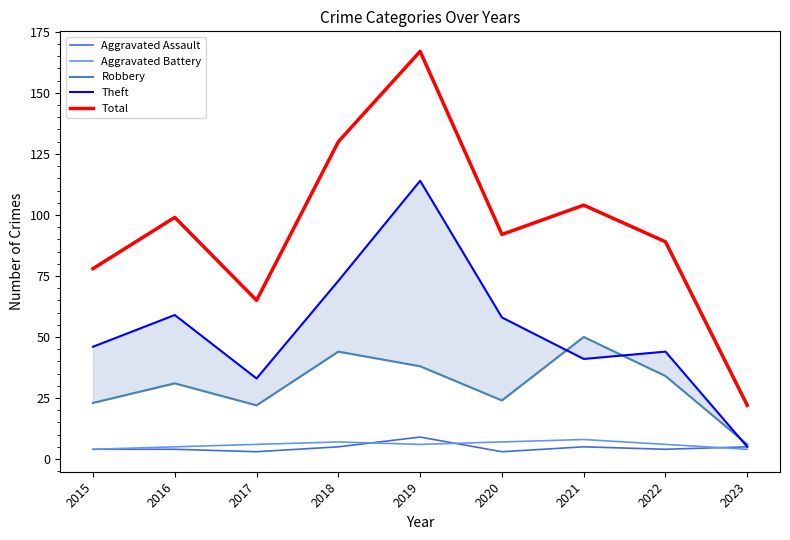

Is it true that Robbery equals 75 at 2021?

False